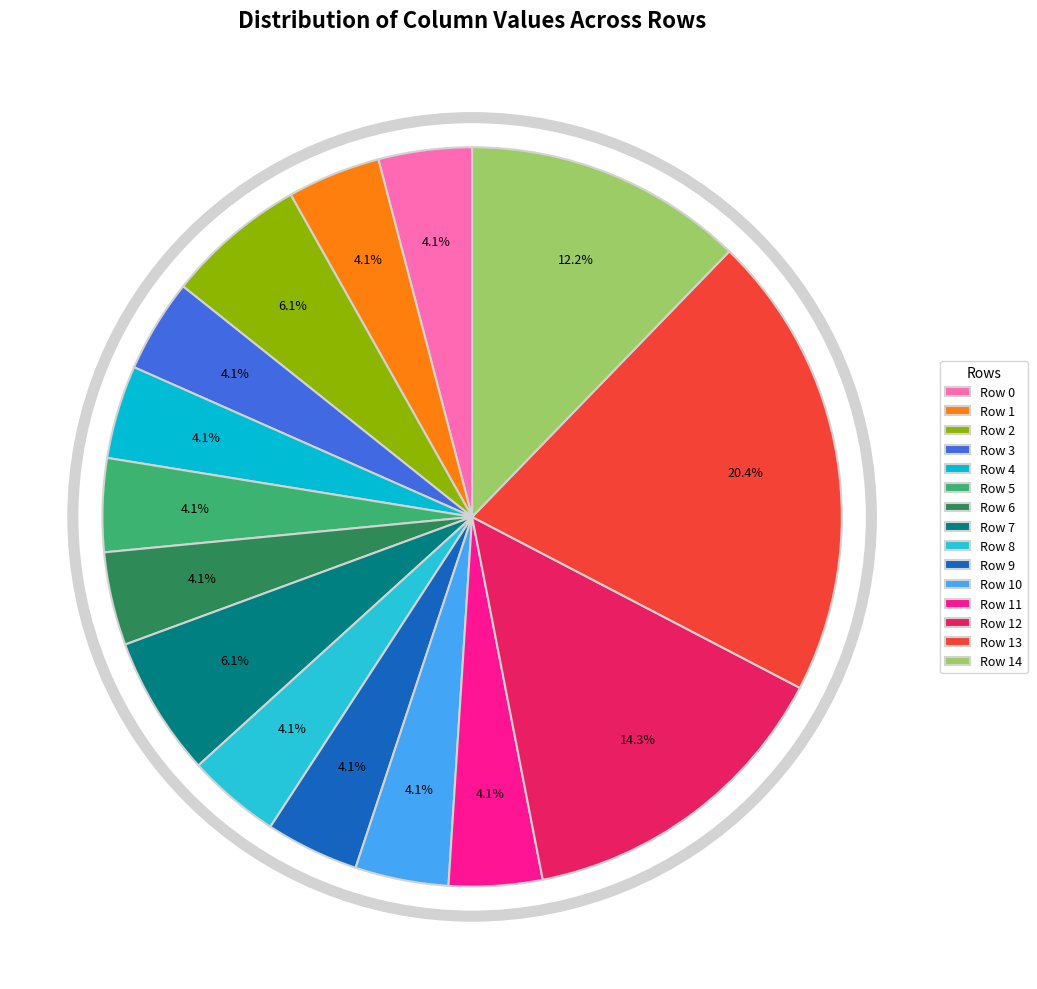

Does any single category account for the majority?

No